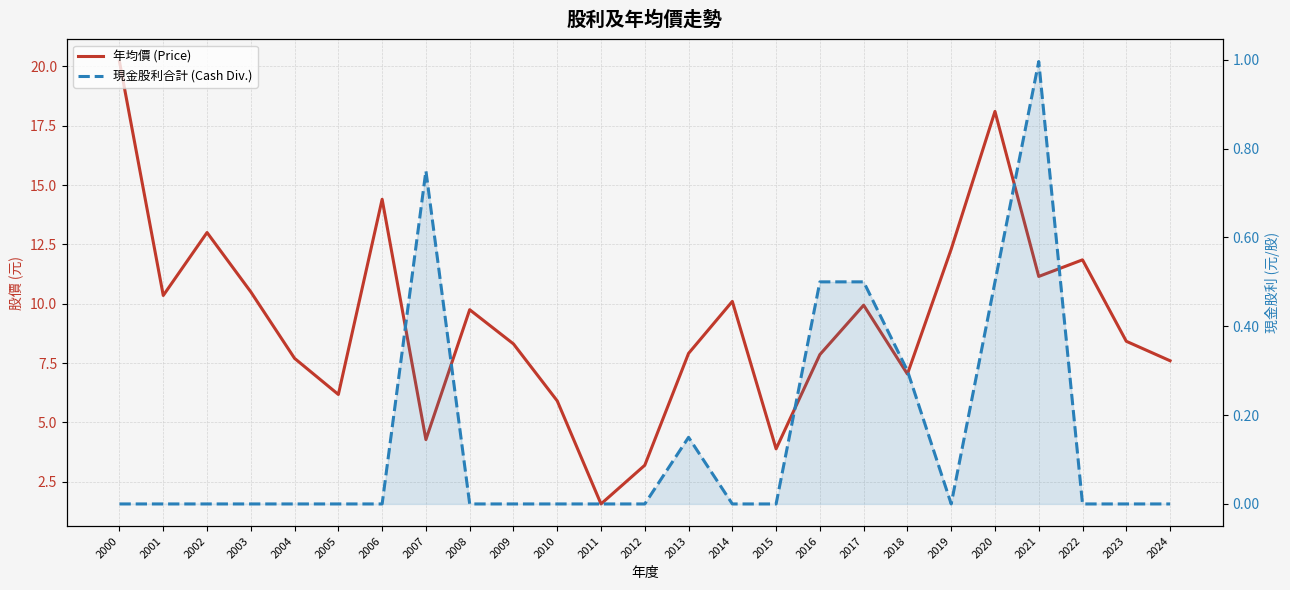

What is the difference between the 年均價 (Price) values at 2021 and 2024?

3.6